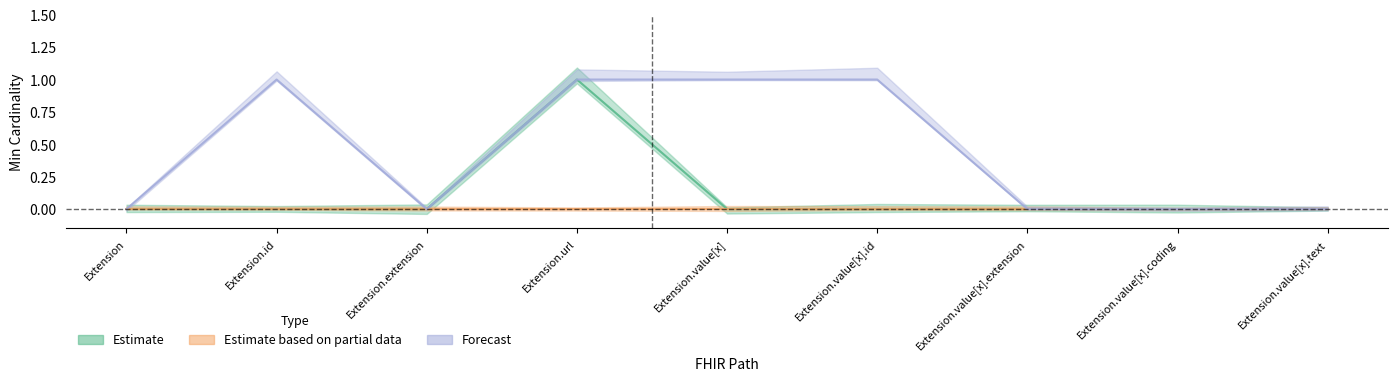

Count the number of categories in the chart.

9